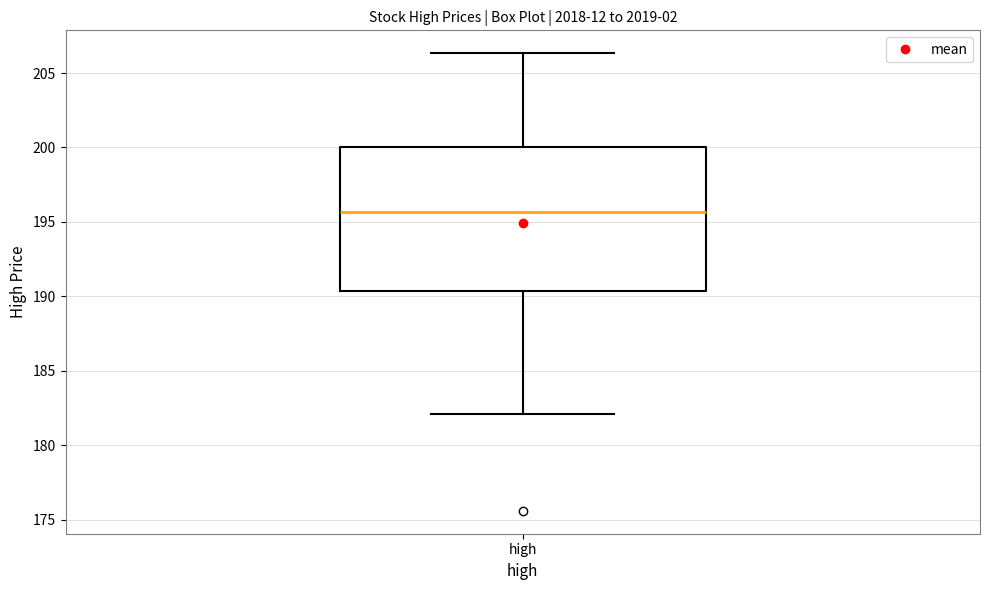

Transcribe this box plot: give where the median line is, the range the box spans, and where the two whiskers end, as read against the y-axis. The values are not printed on the chart, so give them approximately, as read against the axis.

median 195.5, box 190.5 to 200.0, whiskers 182.0 to 206.5